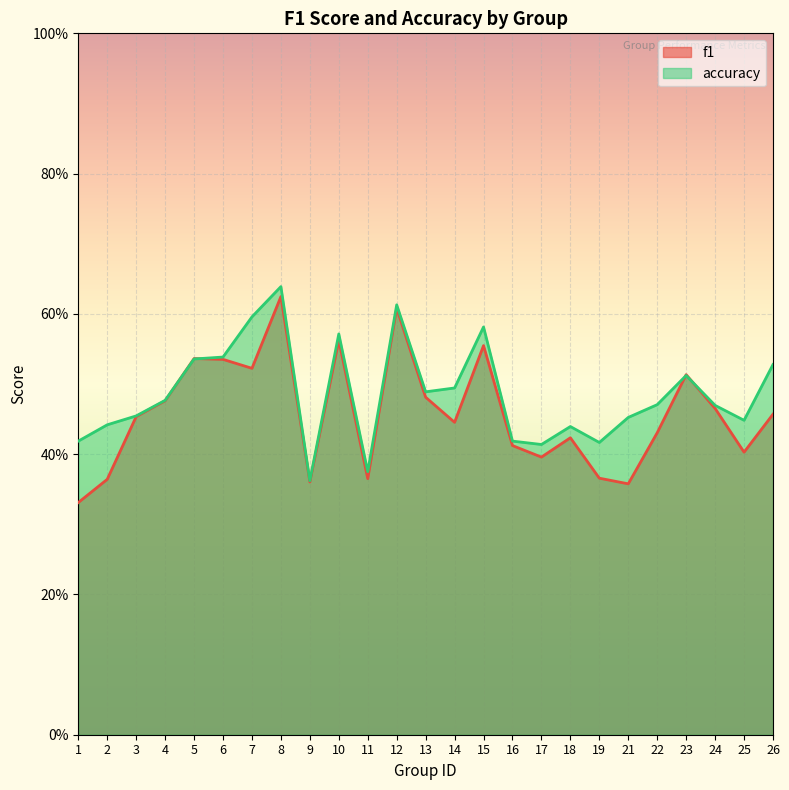

What is the value of the accuracy point at the 1st from the left?

0.4